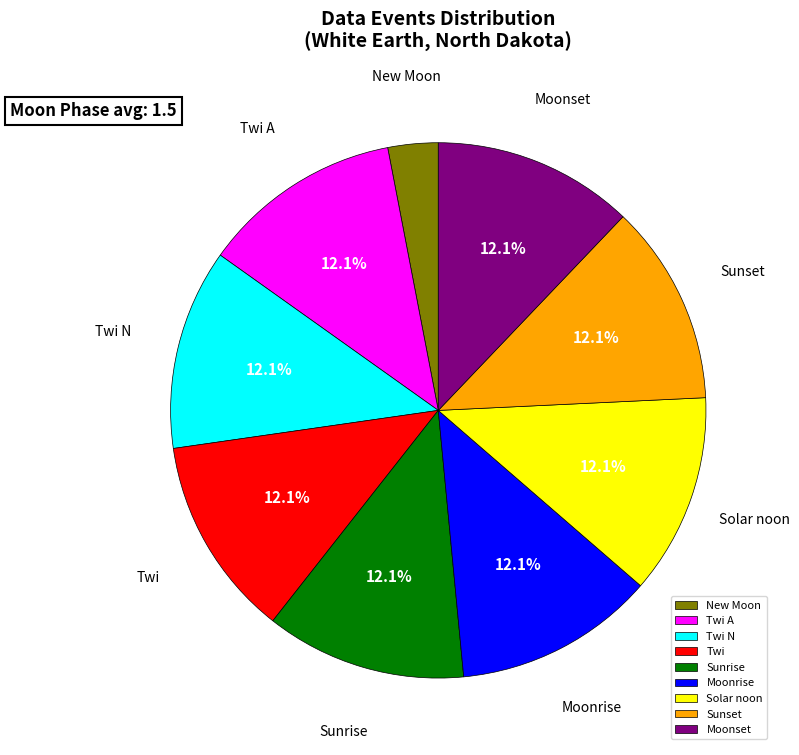

Approximately how many times larger is the value at Twi compared to Twi A?

1.0